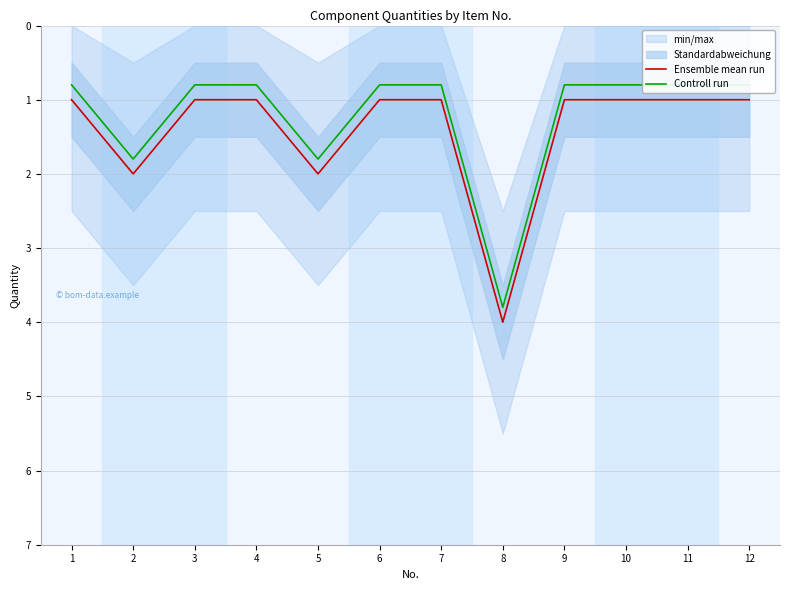

The Ensemble mean run series shows 1.0 at 11. True or false?

True